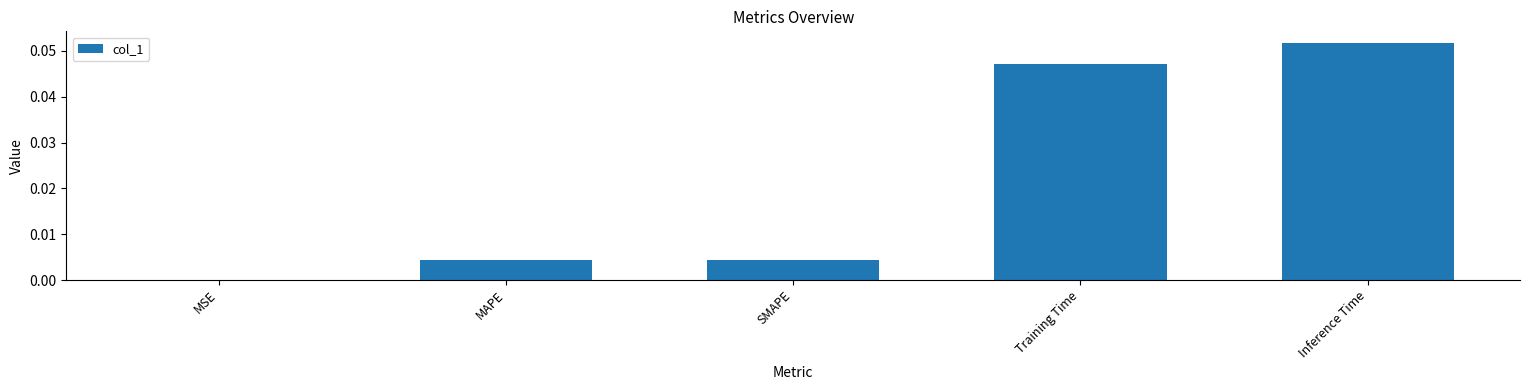

Which label corresponds to the largest value in the chart?

Inference Time